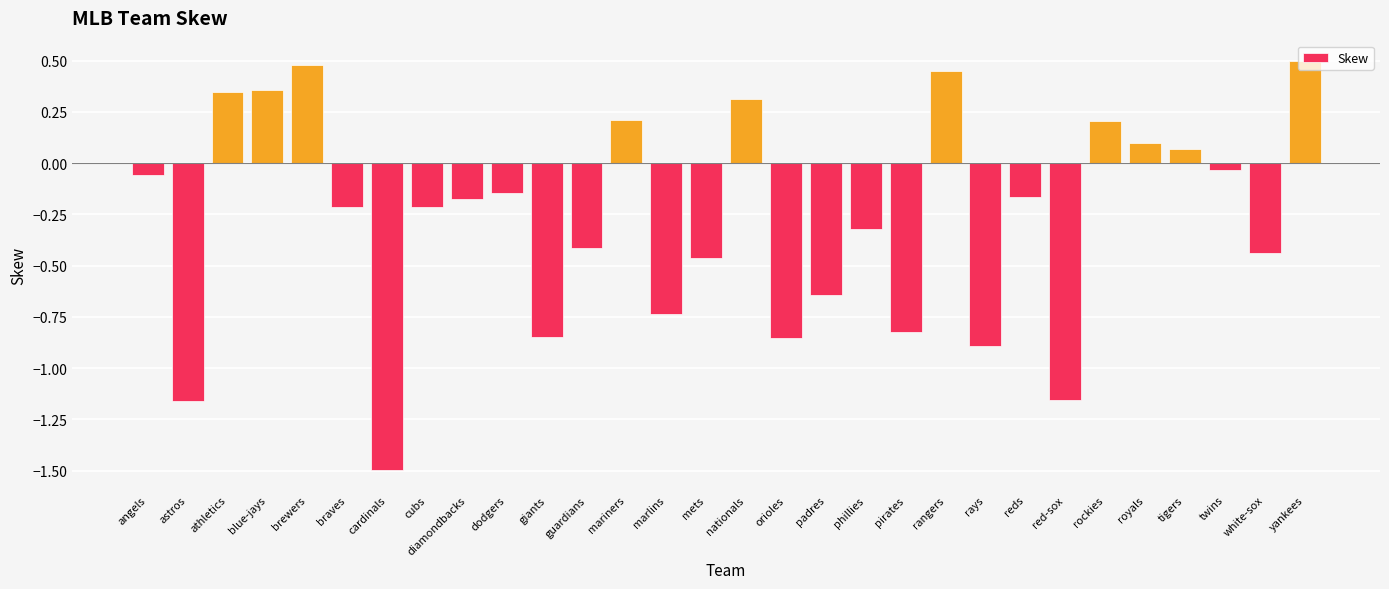

Which label corresponds to the largest value in the chart?

yankees